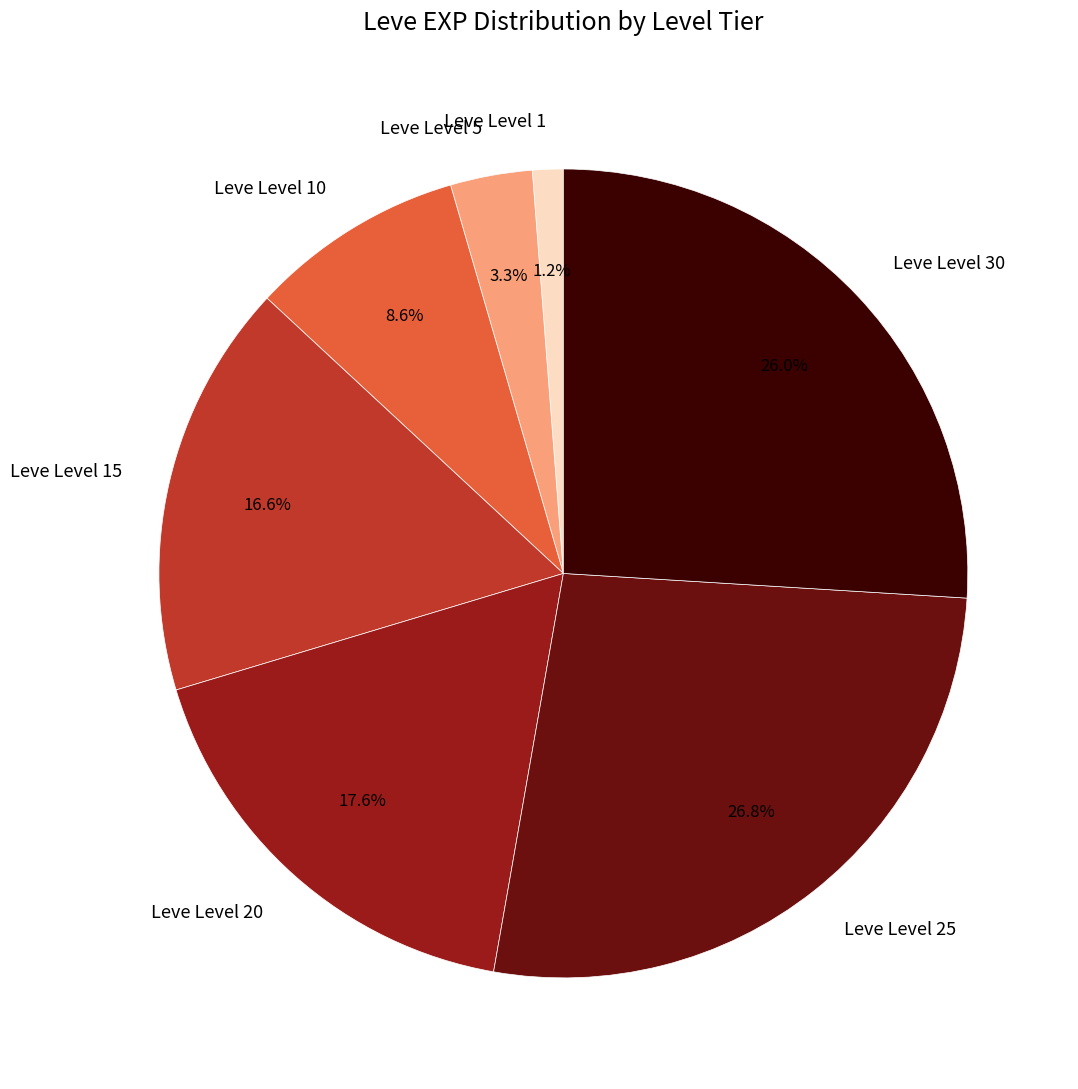

What is the largest slice in the pie chart?

Leve Level 25